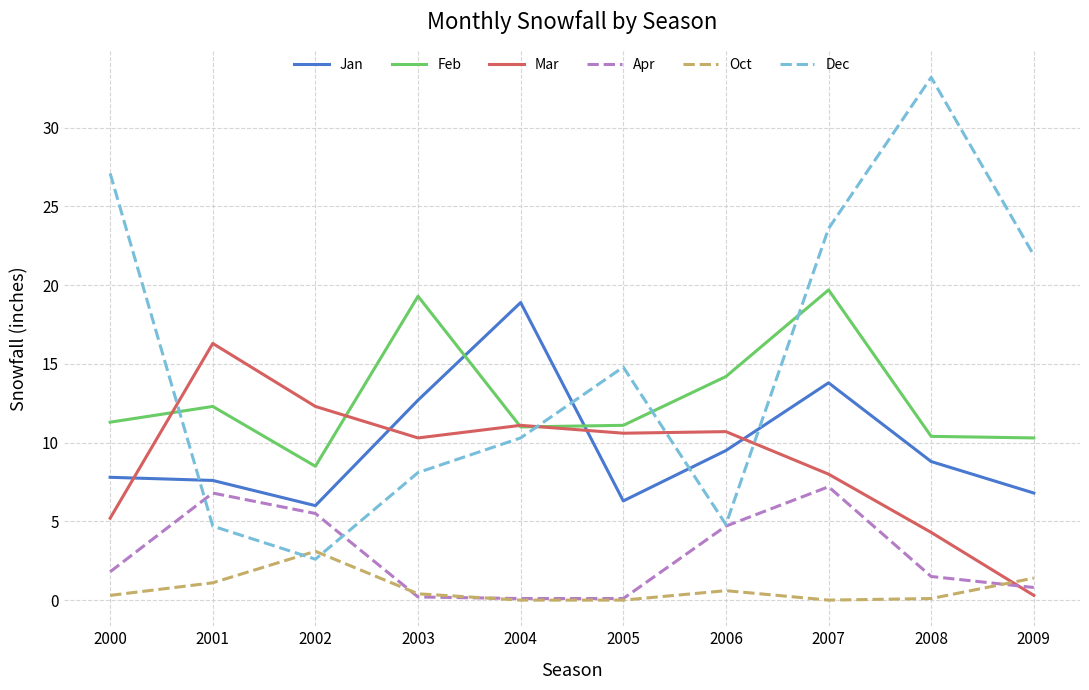

Is the value of Jan at 2005 greater than the value of Mar at 2002?

No